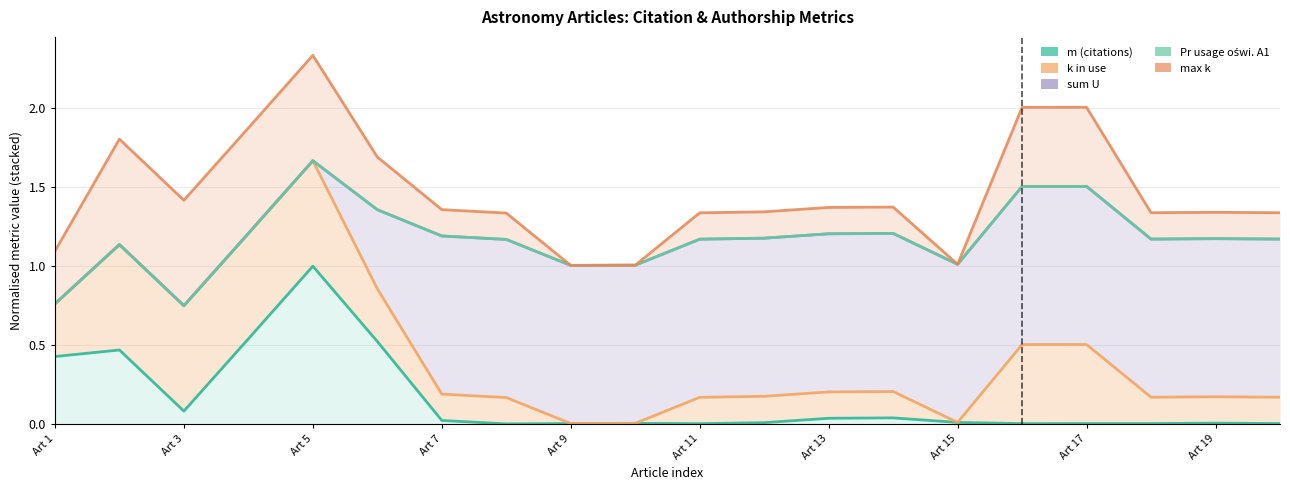

What is the minimum value for max k?

1.0